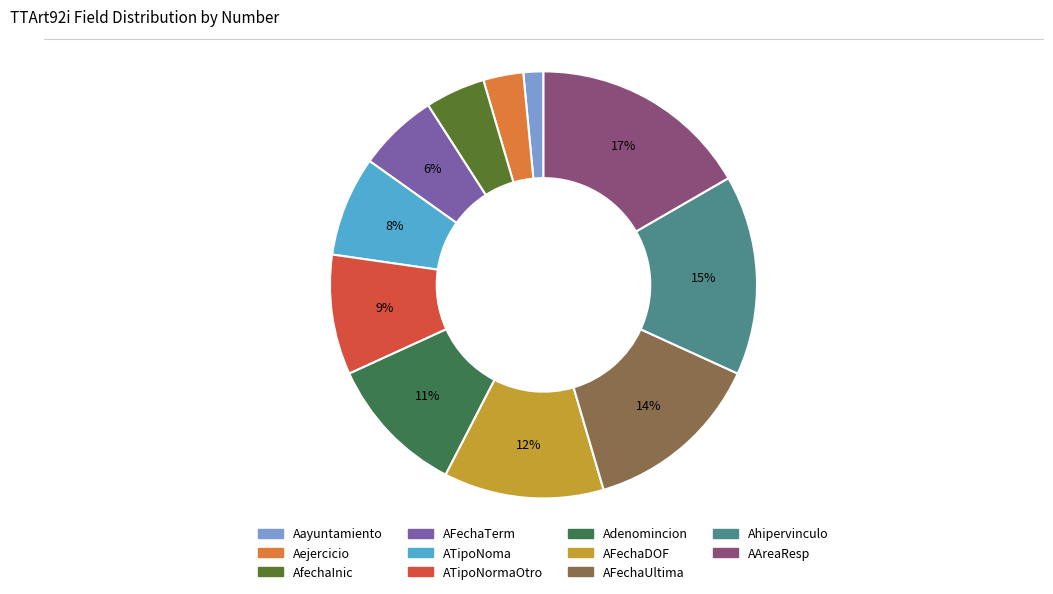

True or false: AAreaResp accounts for 17% of the total.

True